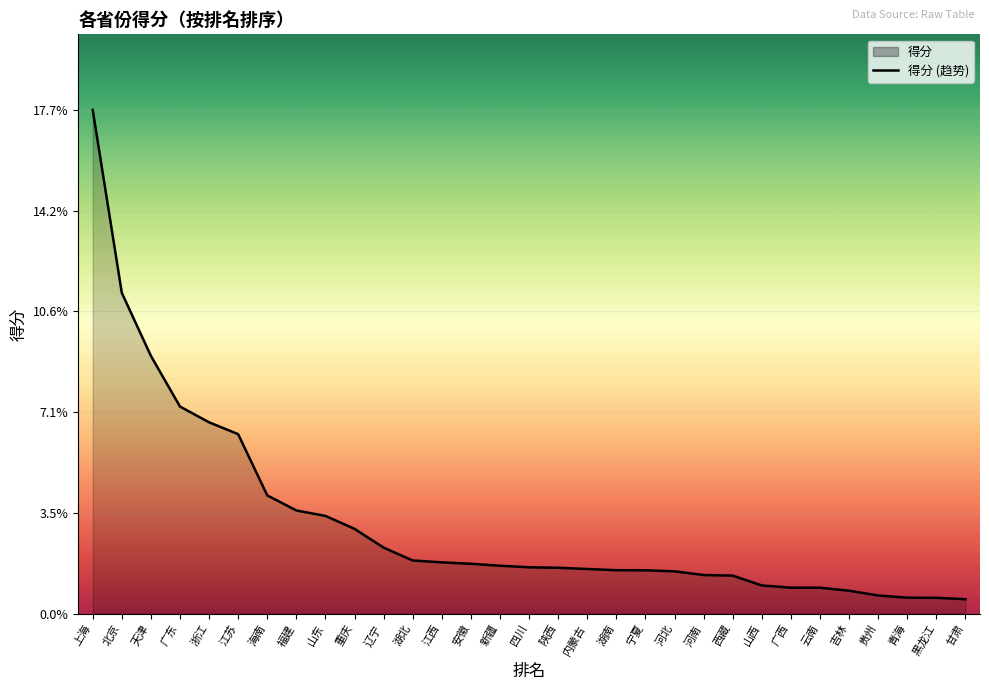

What is the sum of all values?

1.0